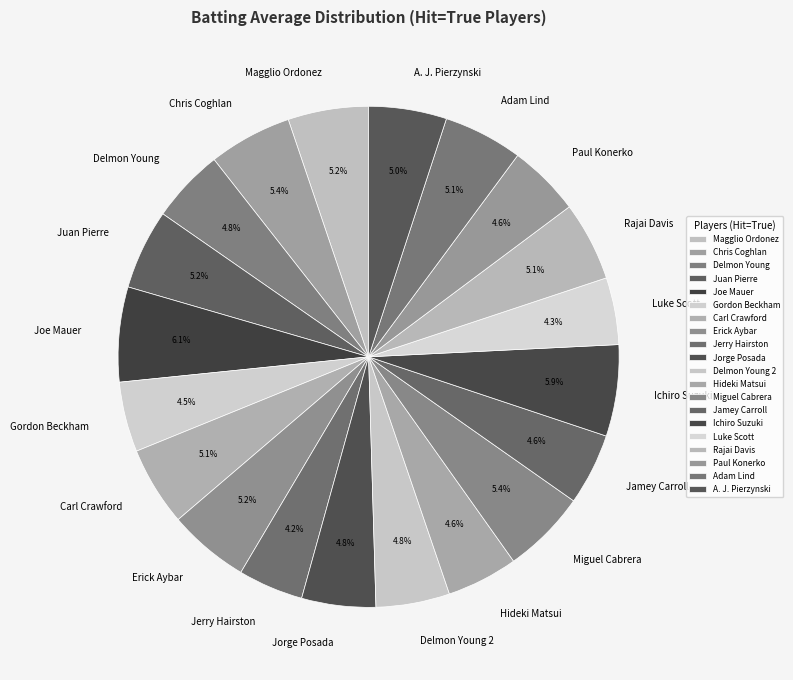

To the nearest percent, what is the difference between the largest and smallest slice percentages?

2%